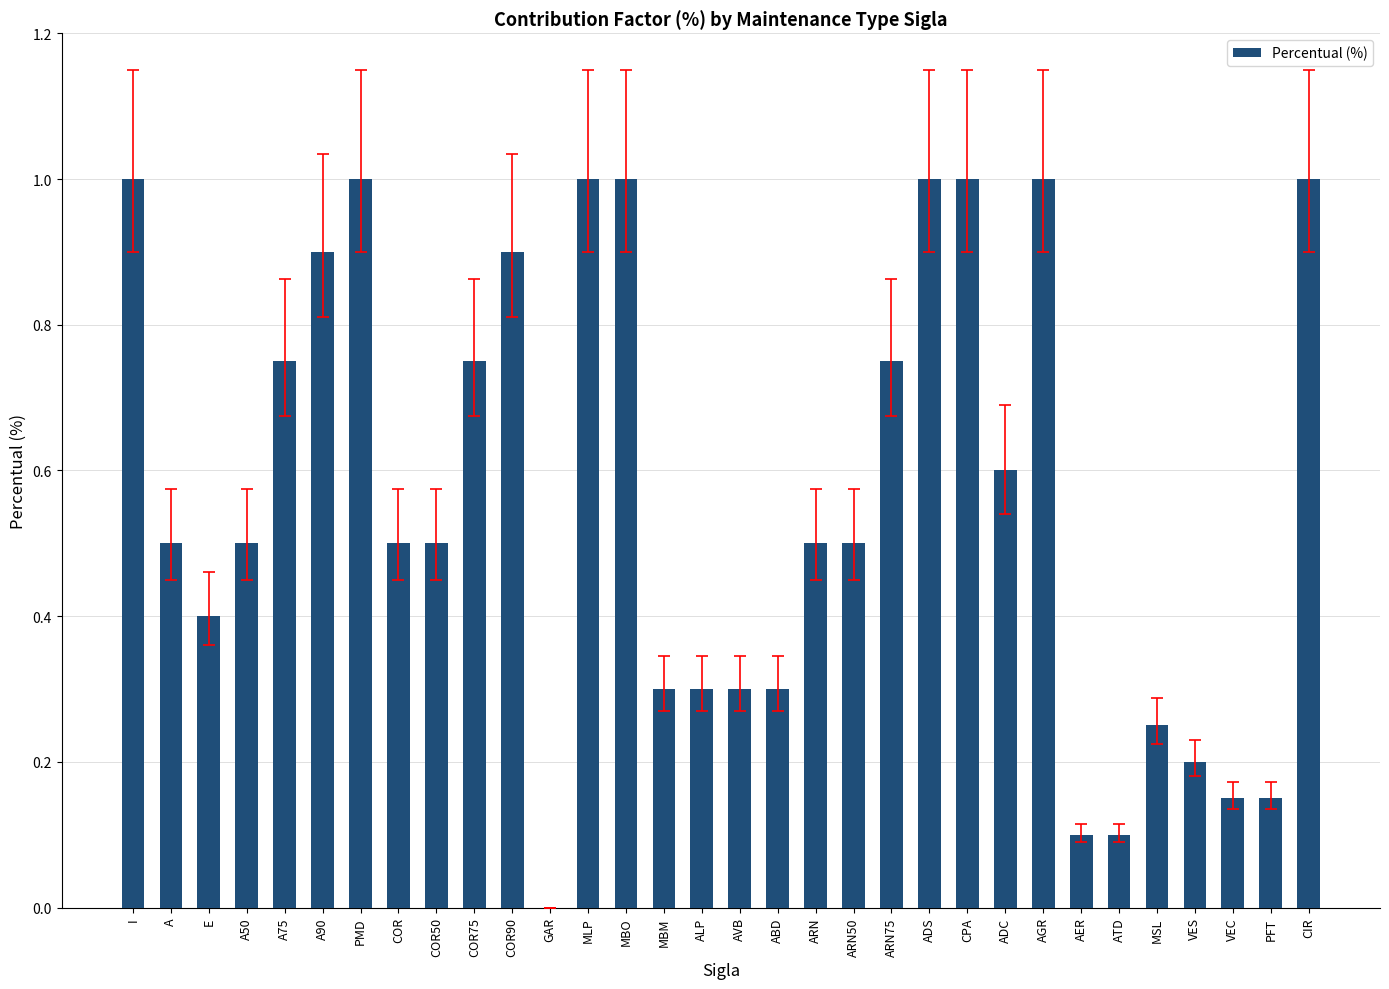

What is the difference between the values at ARN50 and AER?

0.4